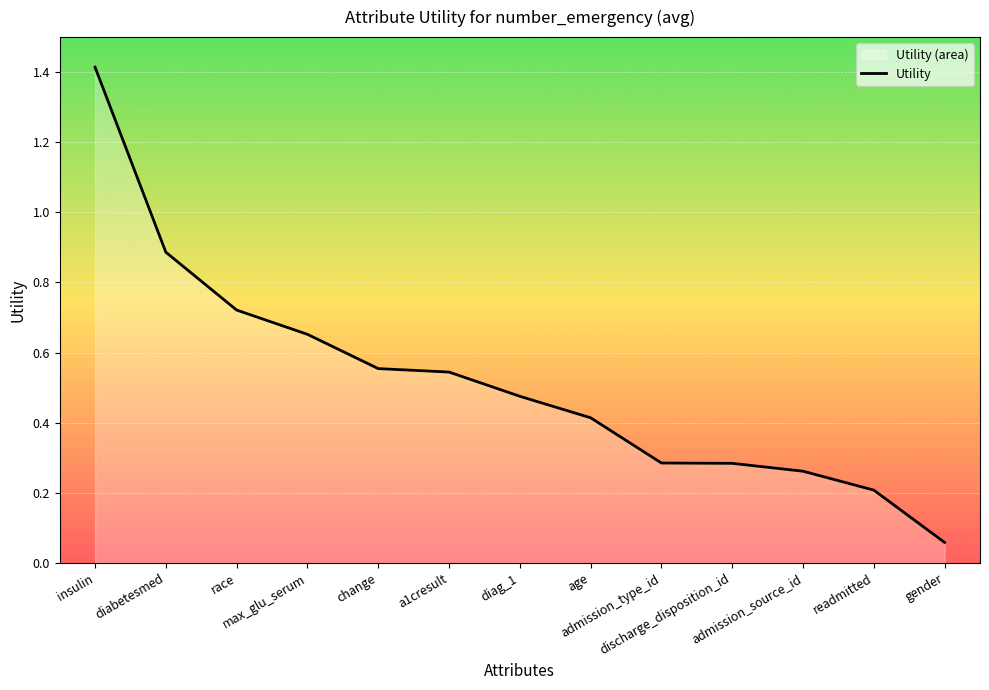

Reading right to left, list all the values displayed in this chart.

0.1	0.2	0.3	0.3	0.3	0.4	0.5	0.5	0.6	0.7	0.7	0.9	1.4